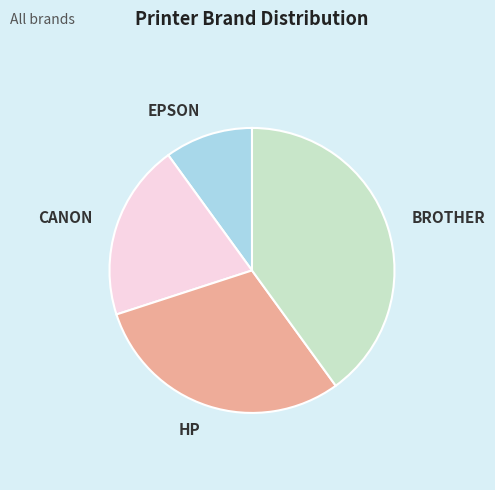

Do EPSON and CANON together represent more than half of the pie?

No